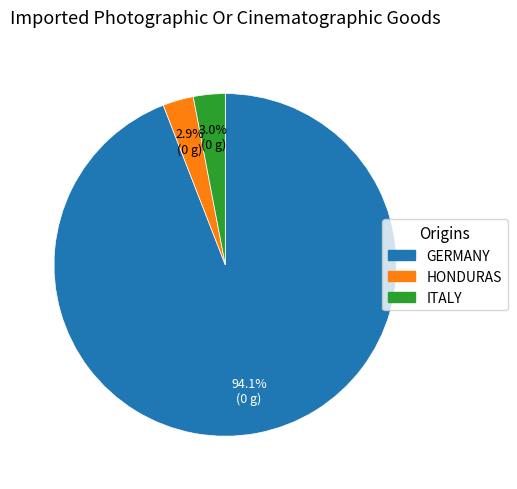

How much of the chart is everything except ITALY?

97.0%